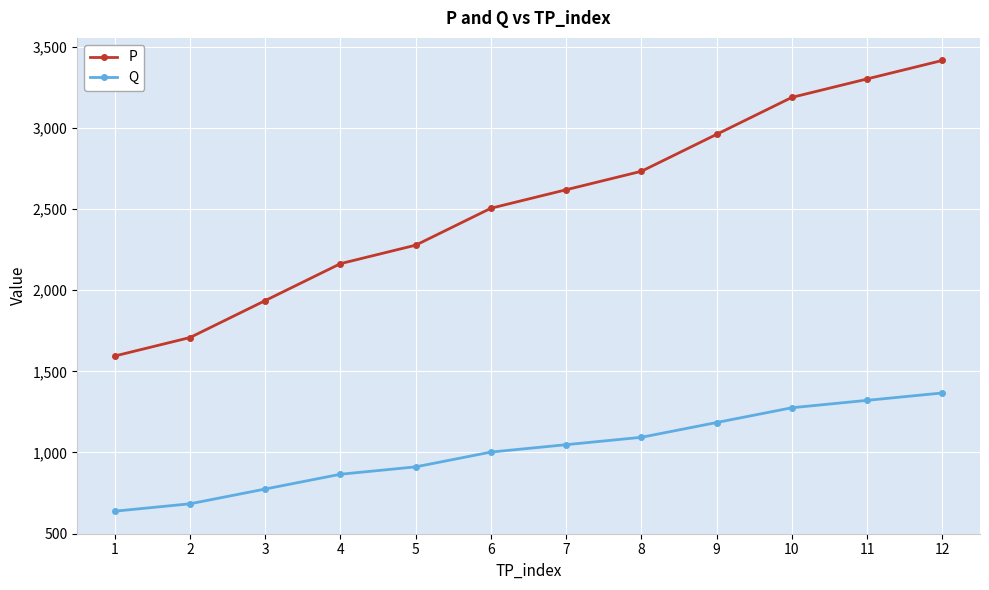

Rank the series by their maximum value, from lowest to highest.

Q, P